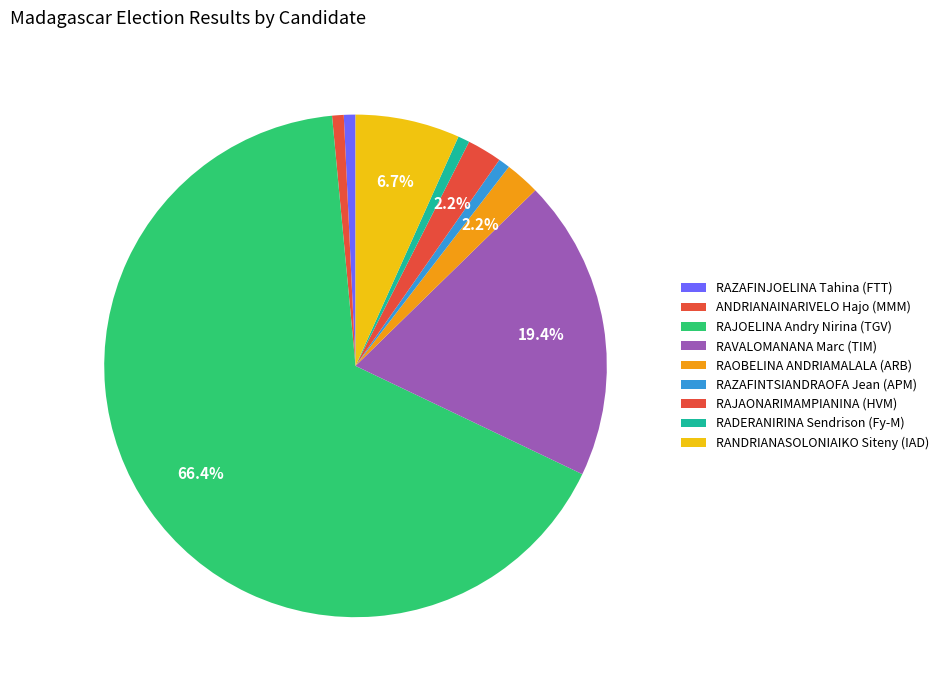

What is the ratio of the value at RADERANIRINA Sendrison (Fy-M) to the value at RAZAFINTSIANDRAOFA Jean (APM)?

1.0